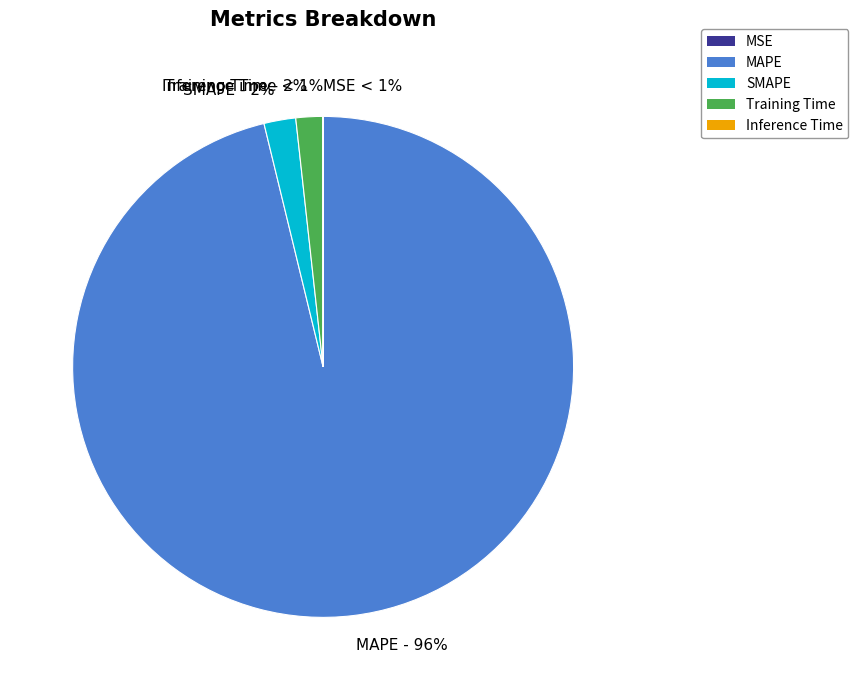

True or false: SMAPE accounts for 2% of the total.

True